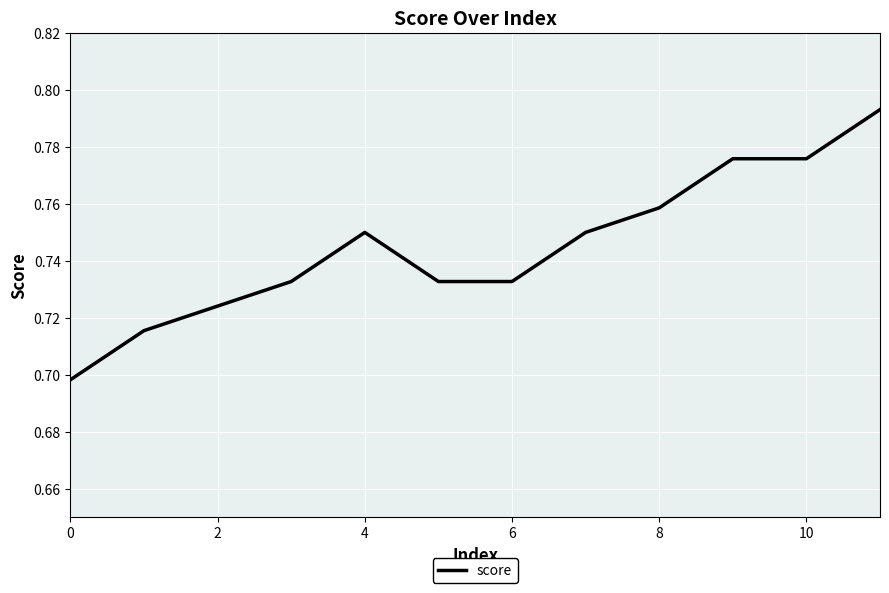

What is the label of the 5th point from the right?

7